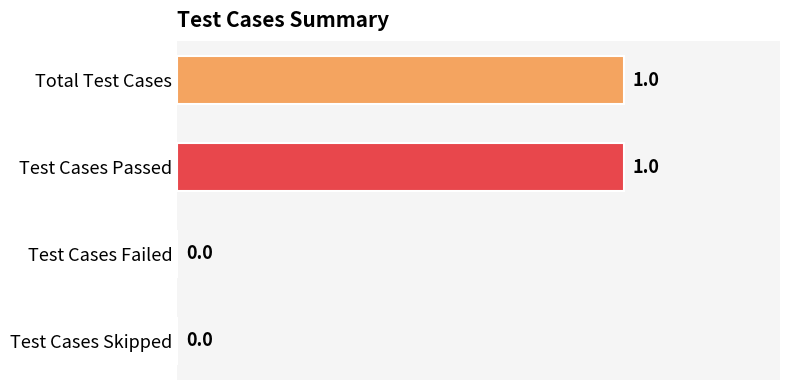

What is the ratio of the value at Total Test Cases to the value at Test Cases Passed?

1.0